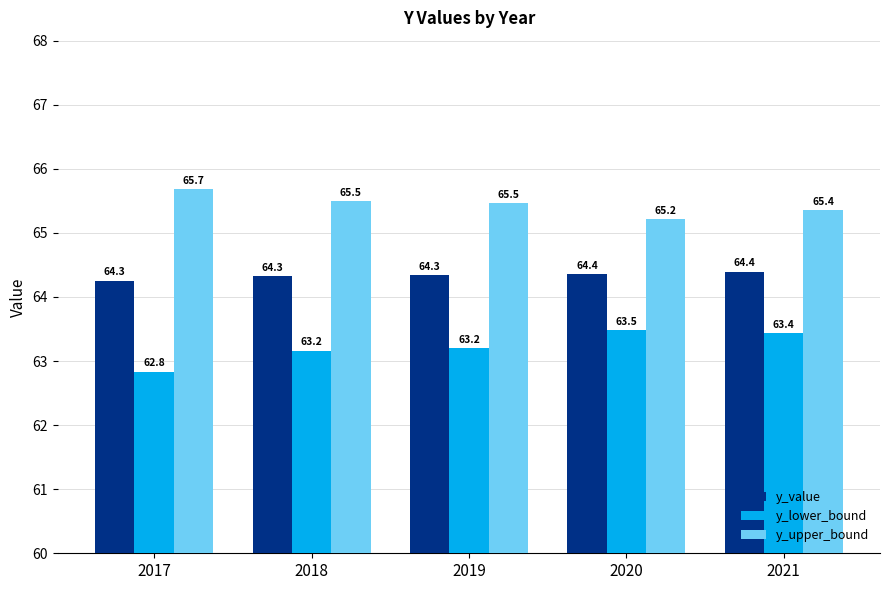

What is the difference between the maximum and minimum values in the y_lower_bound series?

0.6